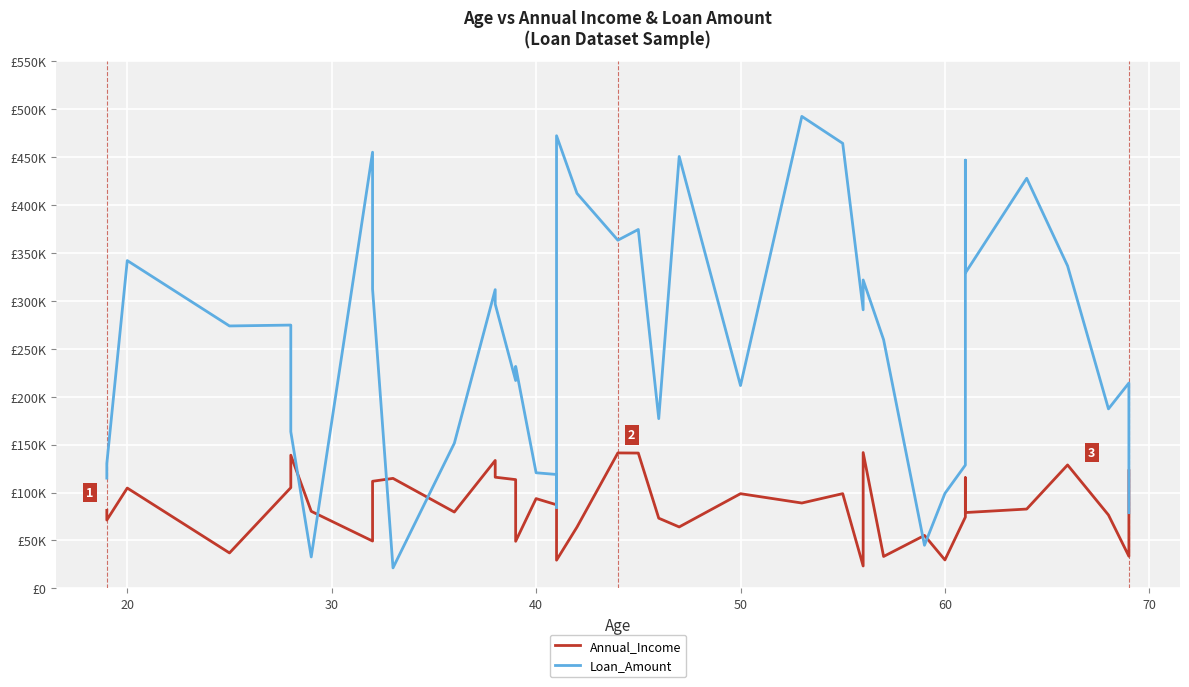

What is the sum of all Loan_Amount values?

10235785